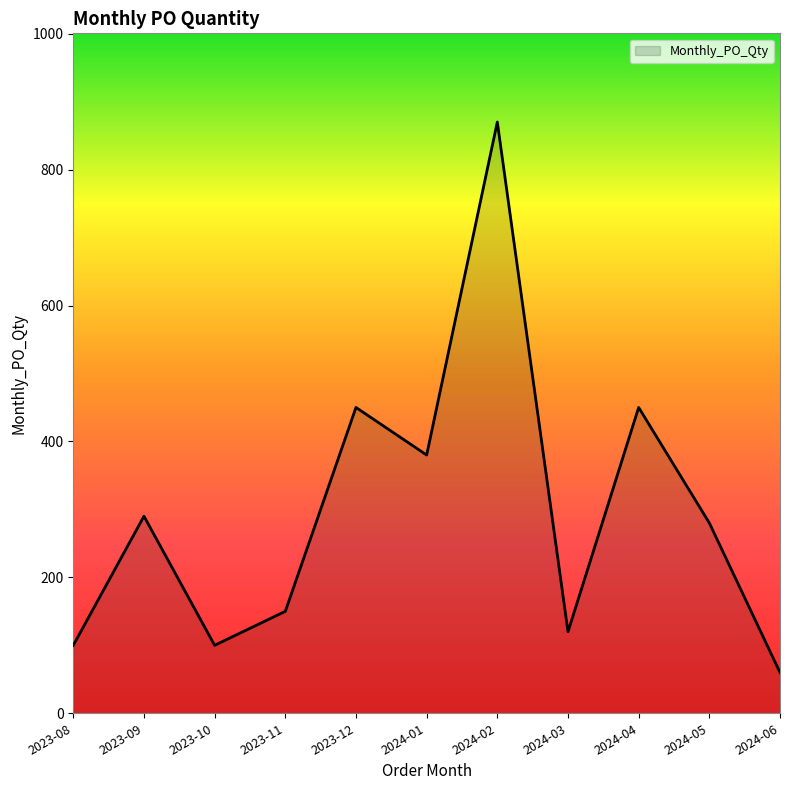

How many interior local peaks (higher than both neighbors) does the data have?

4